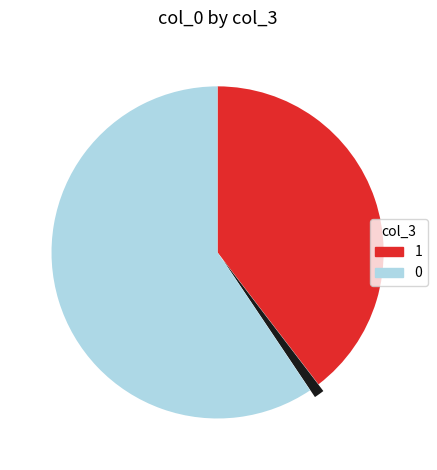

Count the number of slices in the pie.

3